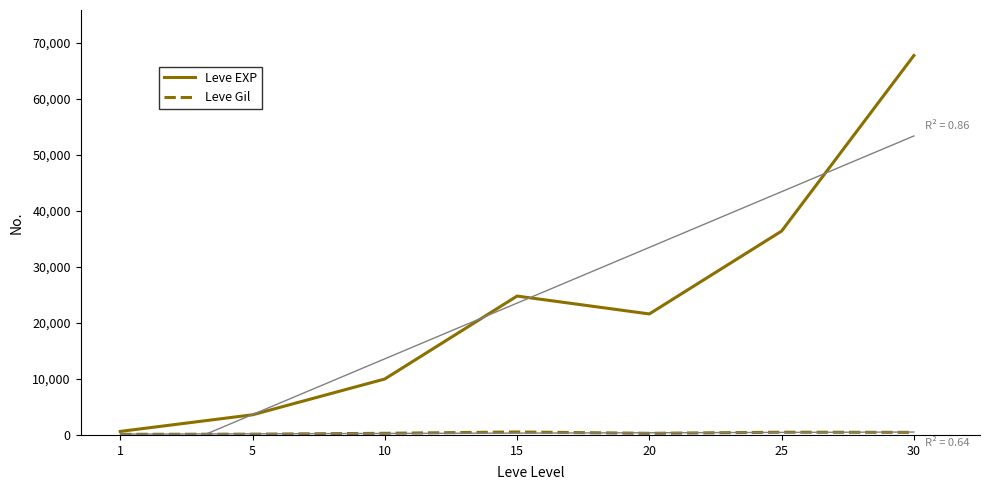

Which category has the highest value in the Leve EXP series?

30